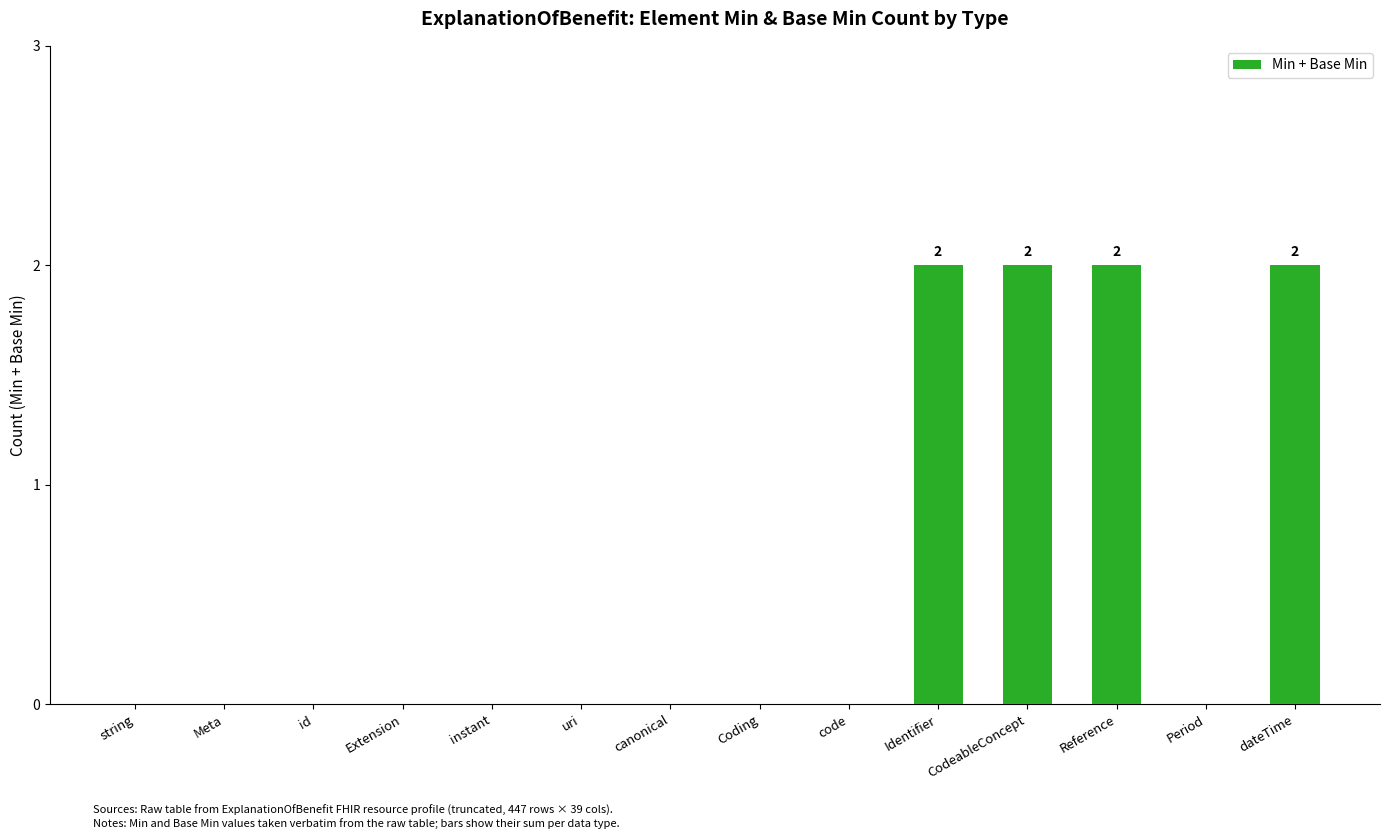

Between canonical and Reference, which is larger?

Reference